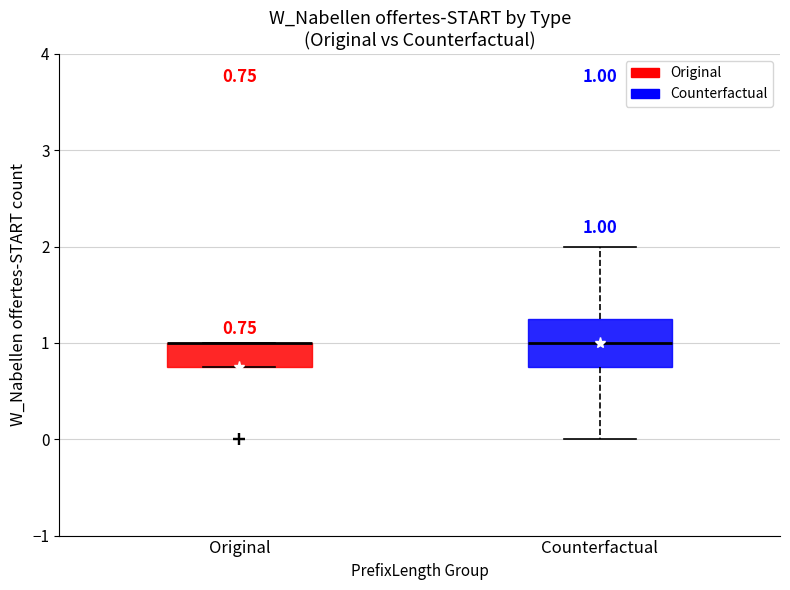

Comparing the boxes themselves (not the whiskers), which one is the tallest?

Counterfactual